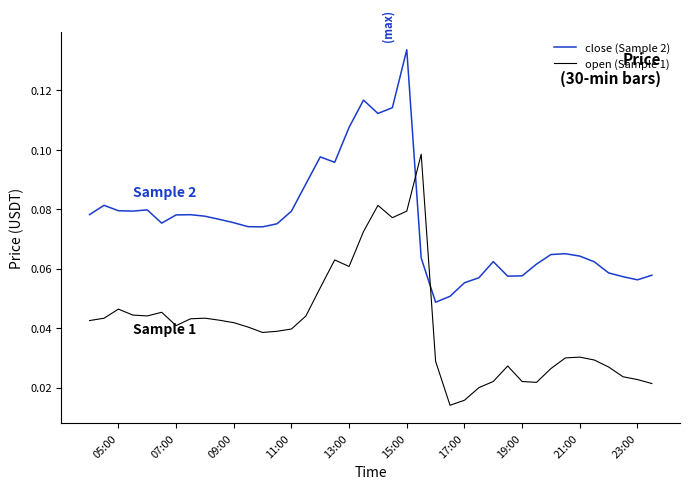

True or false: open (Sample 1) has more than 2 interior local peaks.

True